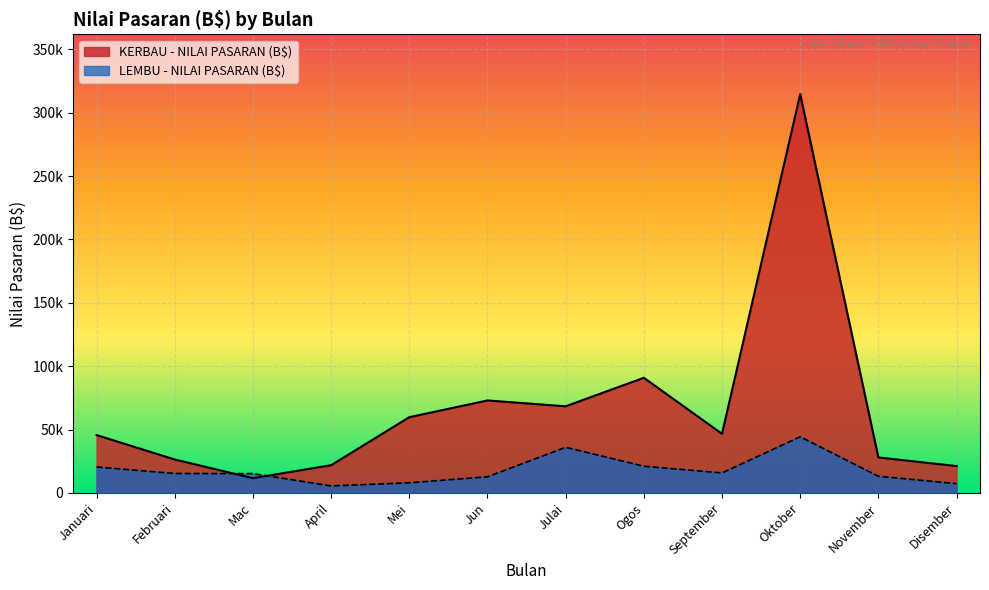

Rank the series by their maximum value, from highest to lowest.

KERBAU - NILAI PASARAN (B$), LEMBU - NILAI PASARAN (B$)